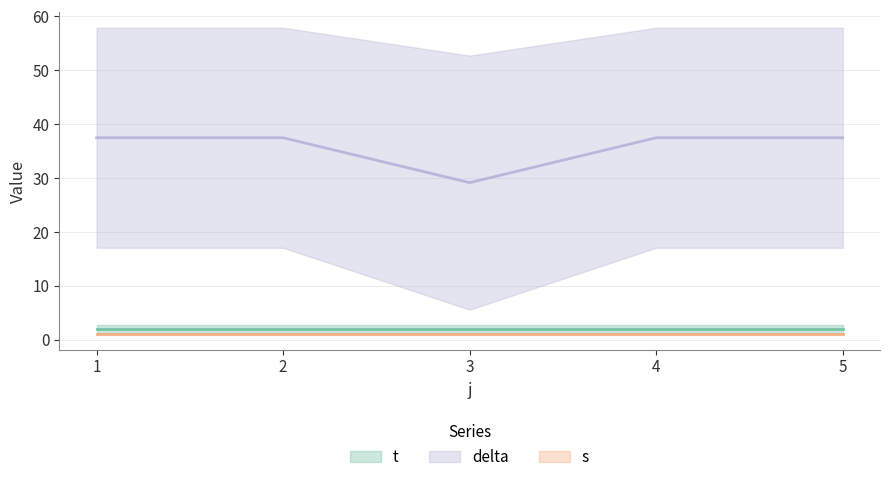

What is the value of the s (mean) point at the 1st from the left?

1.0